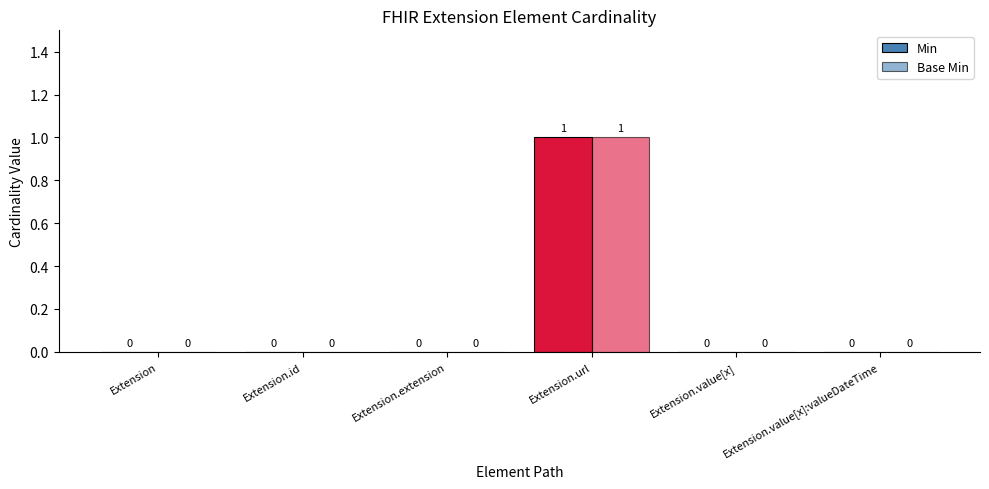

Are the bars horizontal?

No